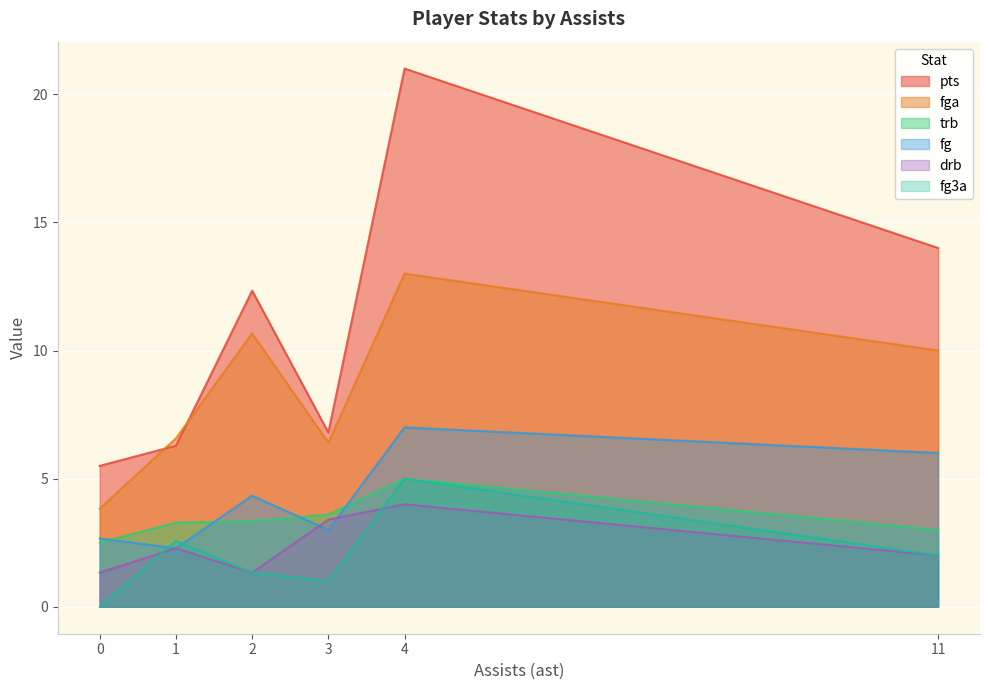

Between 2 and 4, which series saw the biggest shift?

pts